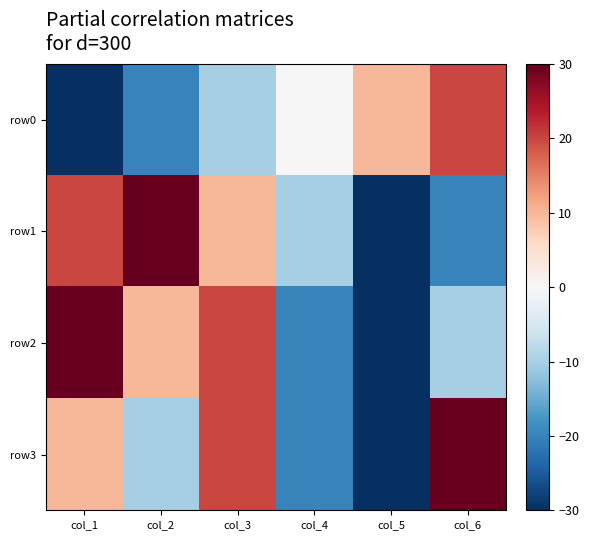

Which series has the widest spread of values?

row1